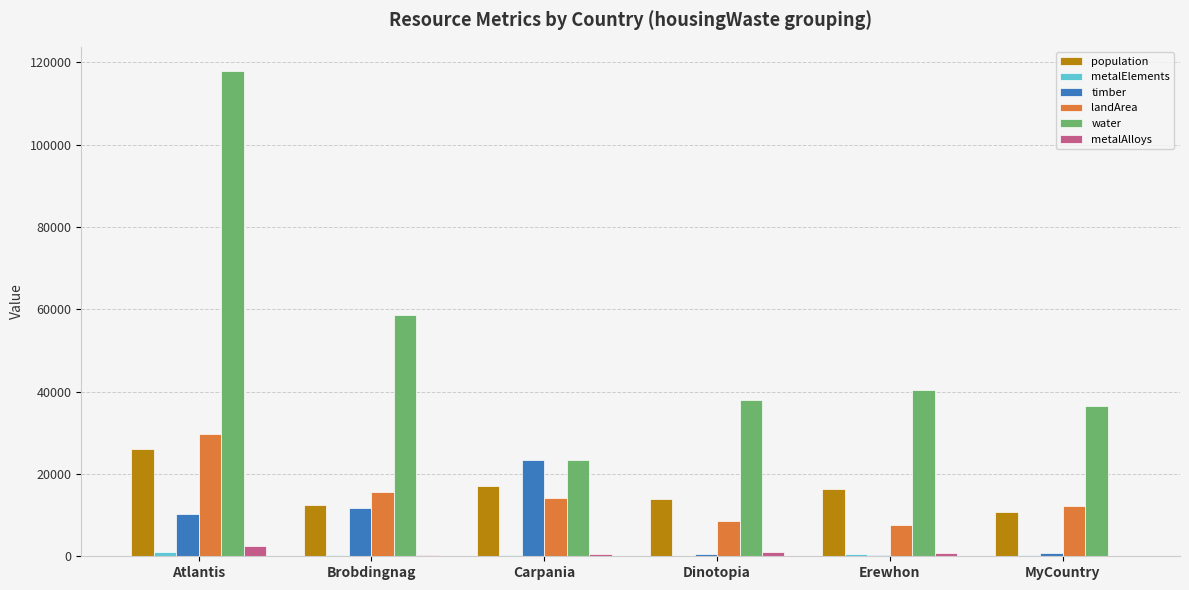

What is the total value across all series at Erewhon?

66147.5